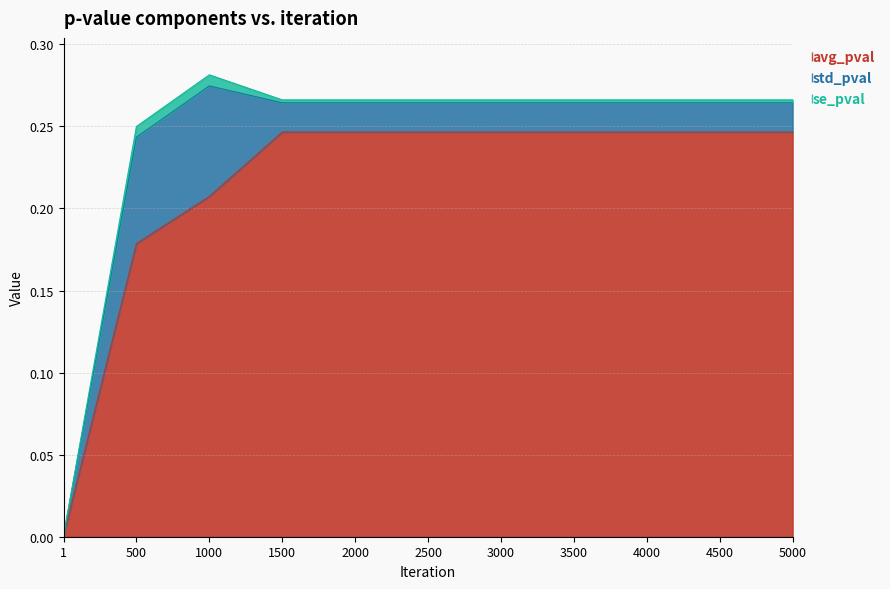

What is the difference between the maximum and second lowest values in the avg_pval series?

0.1